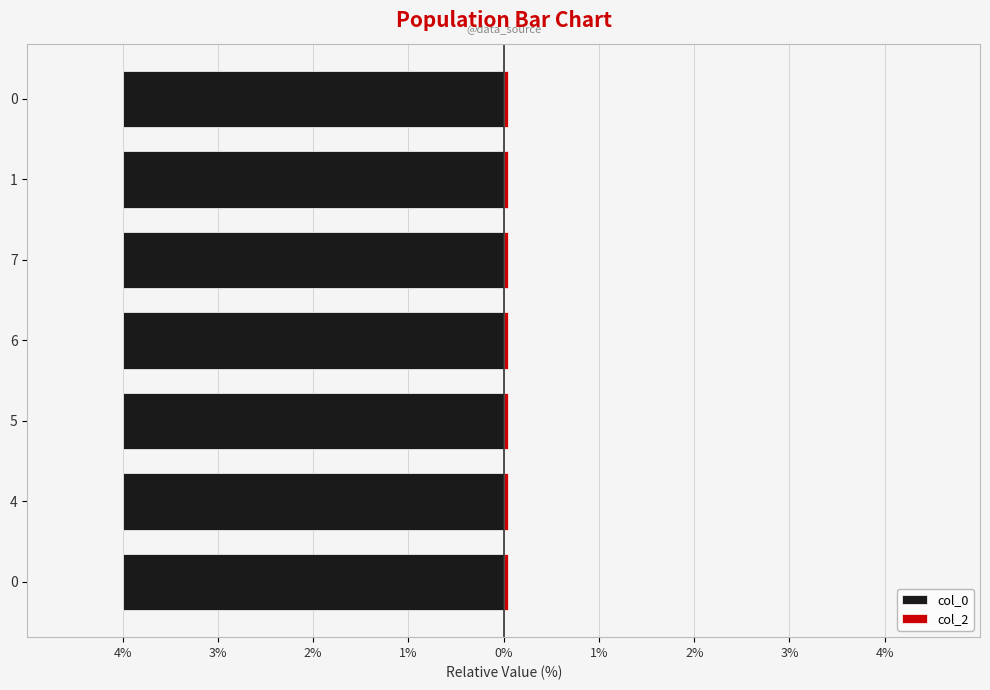

Are the bars horizontal?

Yes